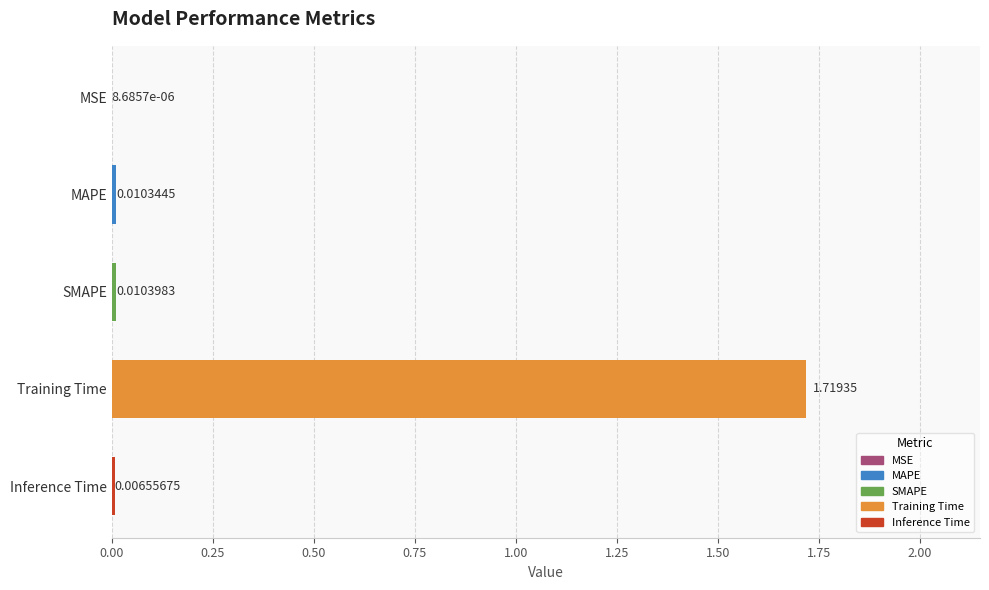

At which category does the chart reach its peak across all series?

Training Time